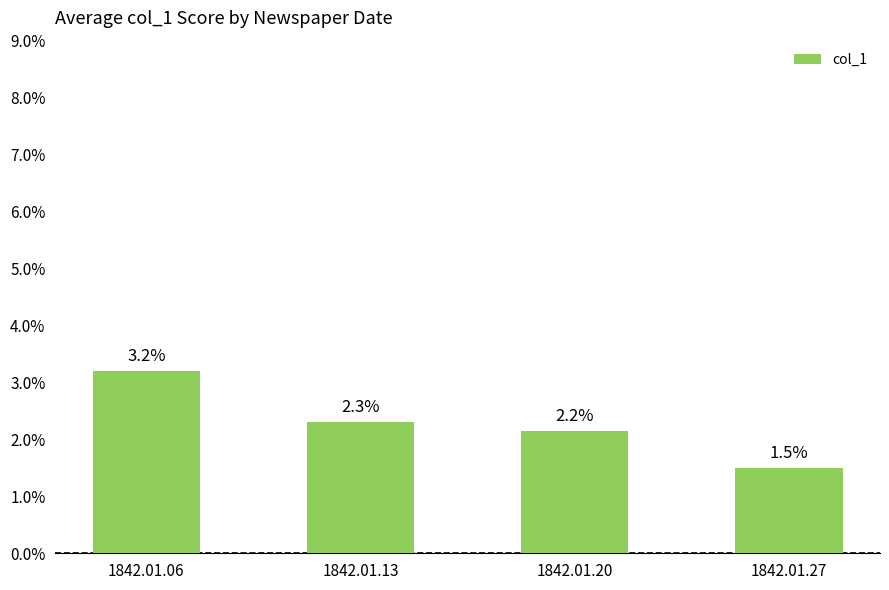

Does the chart contain any negative values?

No